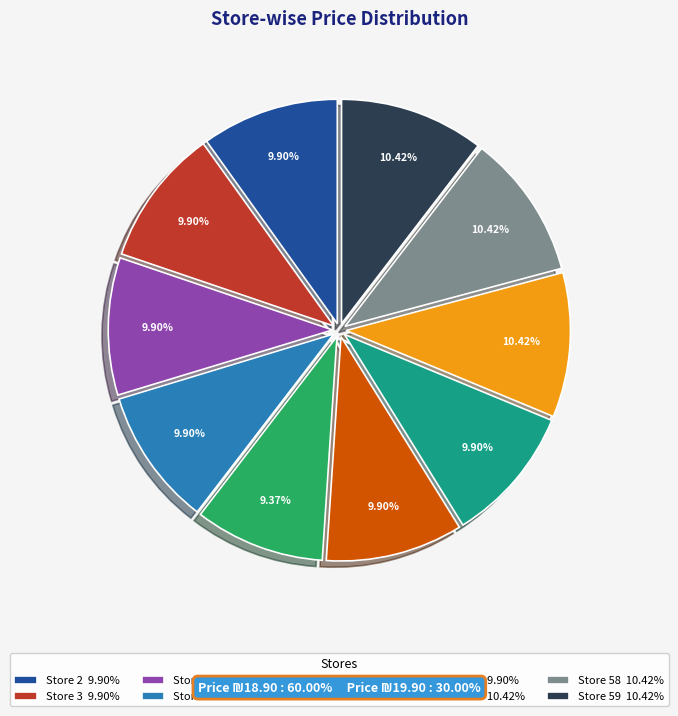

Which has a higher value, Store 59 10.42% or Store 2 9.90%?

Store 59 10.42%